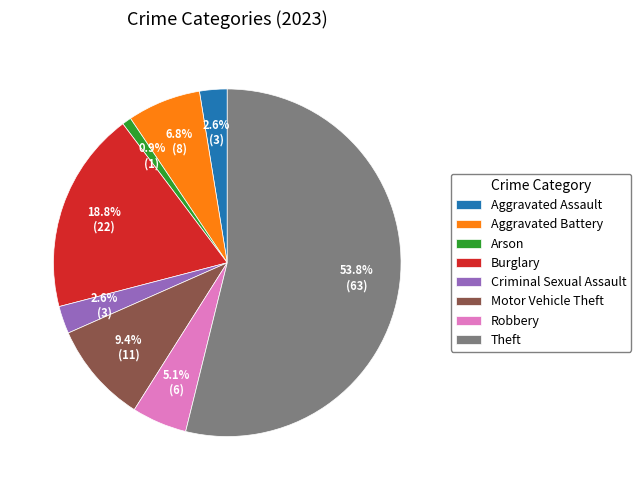

Which category has the biggest portion of the pie?

Theft